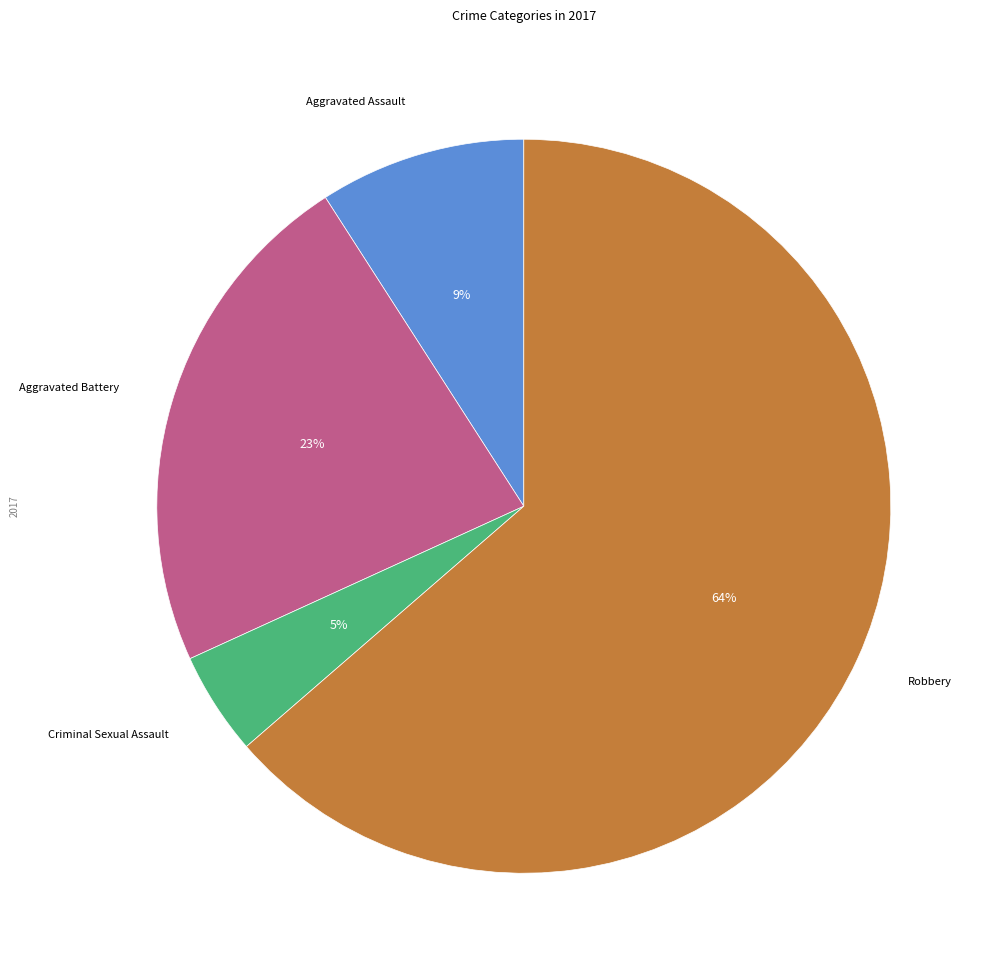

To the nearest percent, what is the average slice percentage?

25%